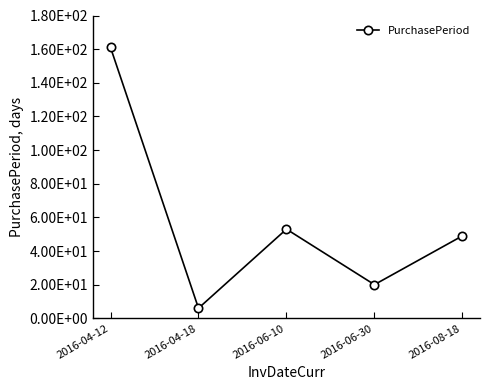

Does the chart have visible grid lines?

No